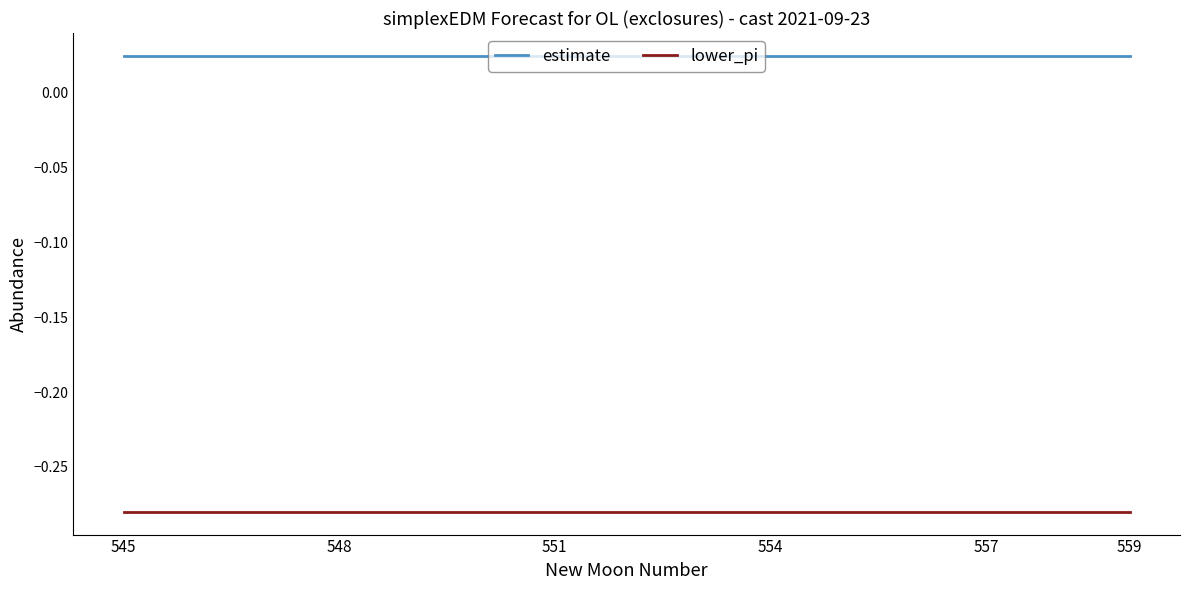

What are all the series names shown in the legend?

estimate, lower_pi